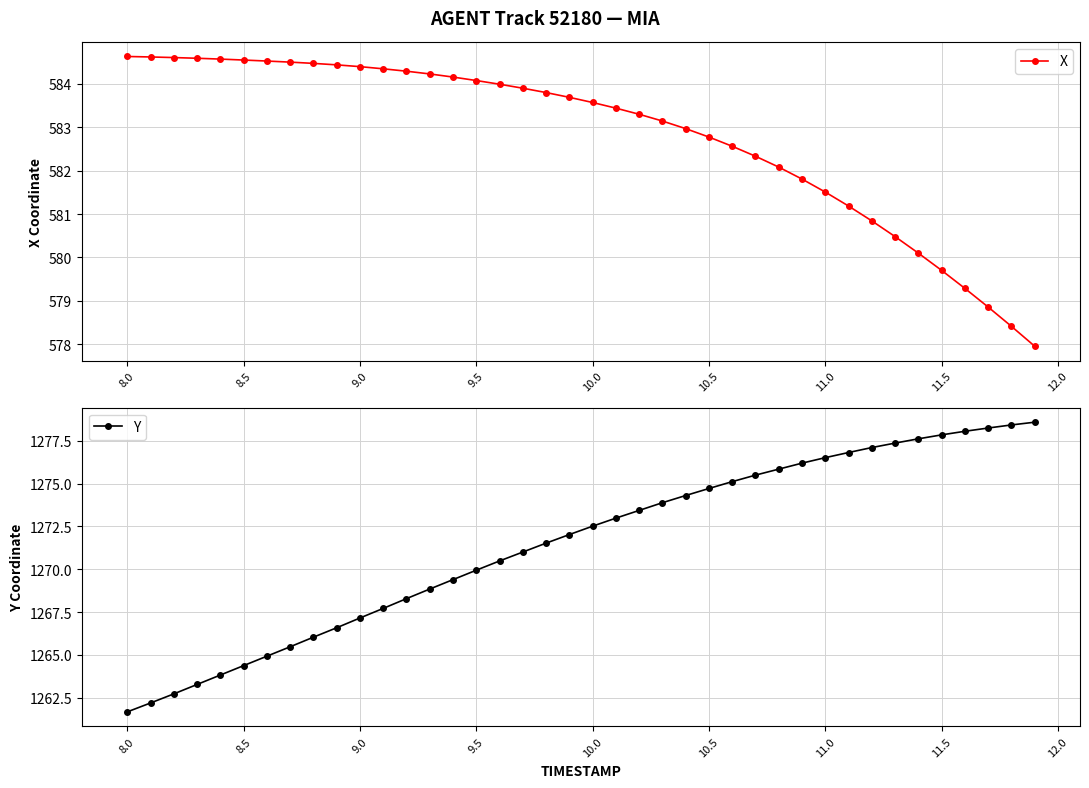

How many lines are shown in the chart?

2